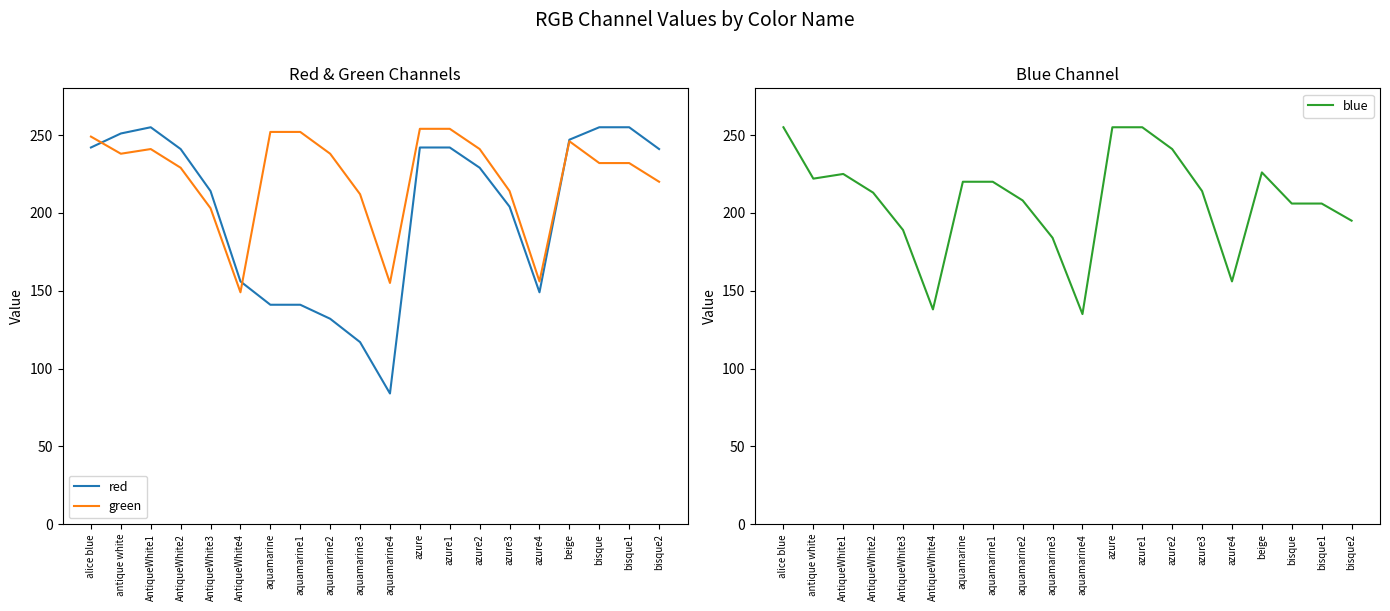

How many values in the green series exceed 238?

8